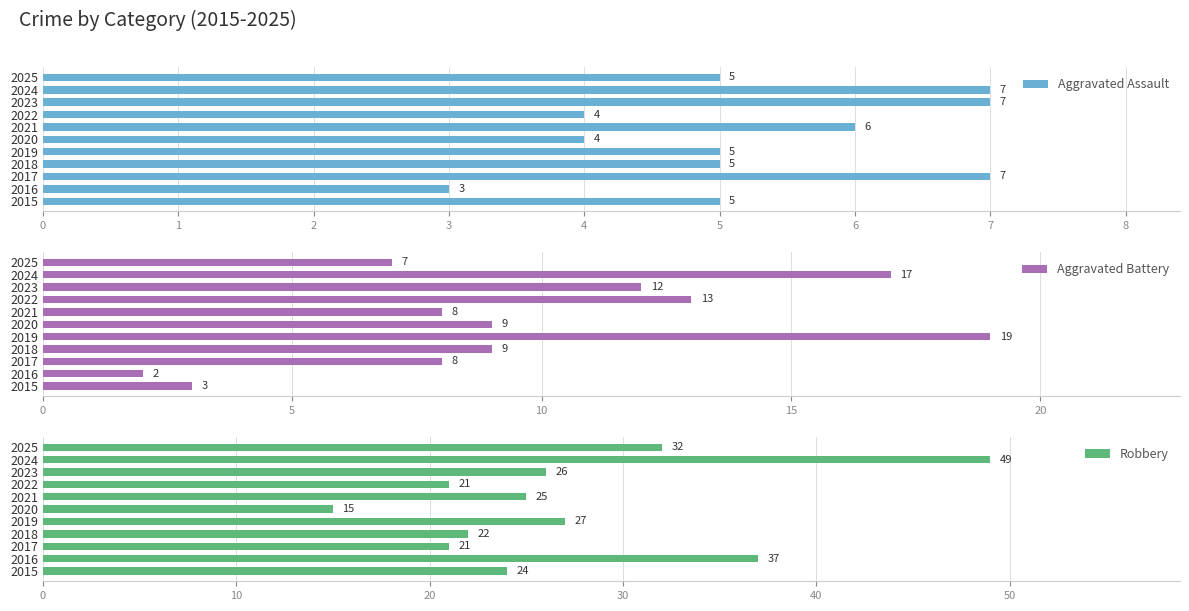

Which series has the largest total across all categories?

Robbery